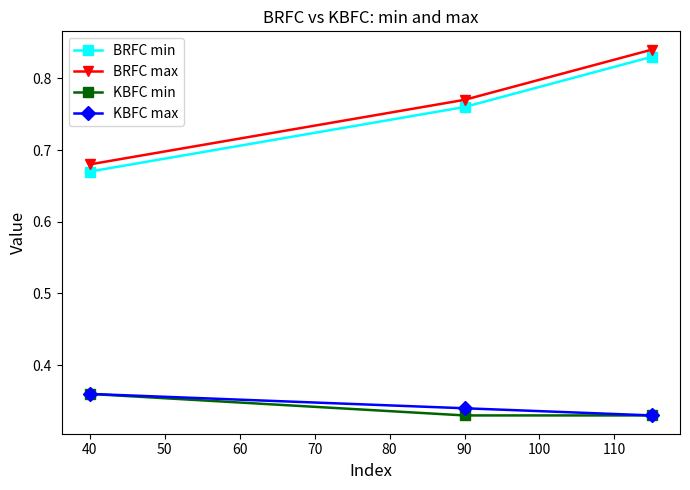

What is the difference between the maximum and minimum values in the BRFC max series?

0.2